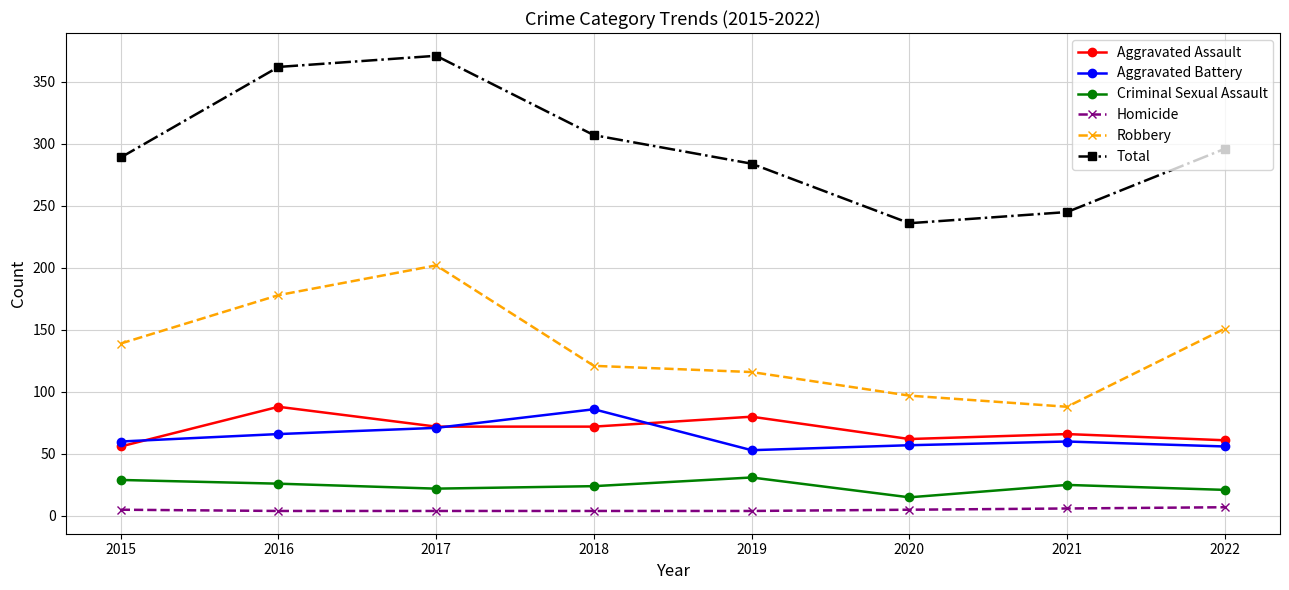

What is the value of the Criminal Sexual Assault point at the 7th from the left?

25